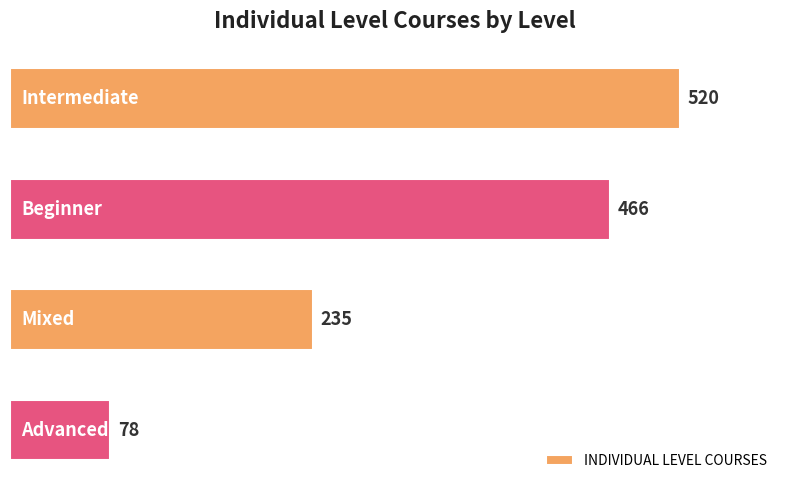

What is the maximum value shown in the chart?

520